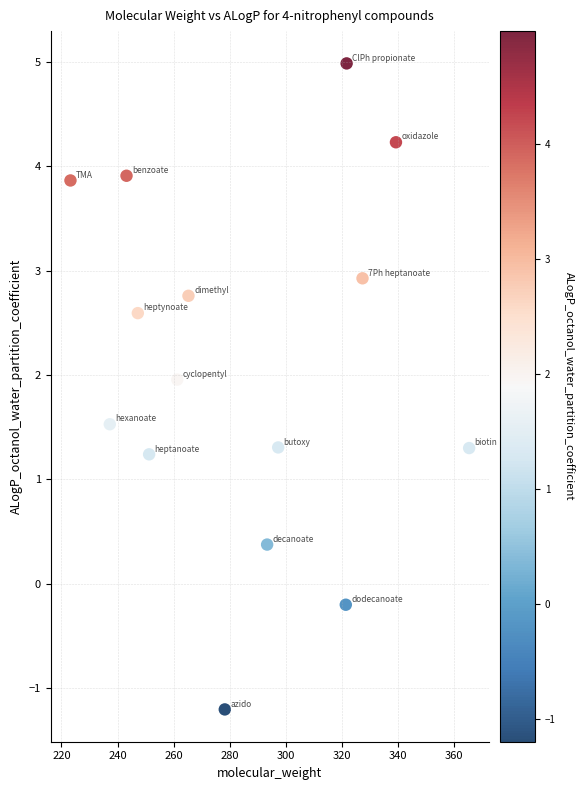

What is the range of Y values (max minus min)?

6.2